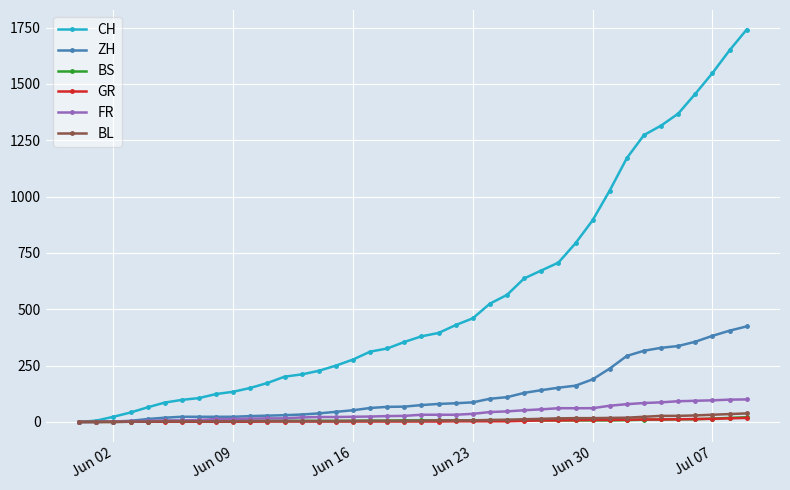

Which series has the largest range (max minus min)?

CH